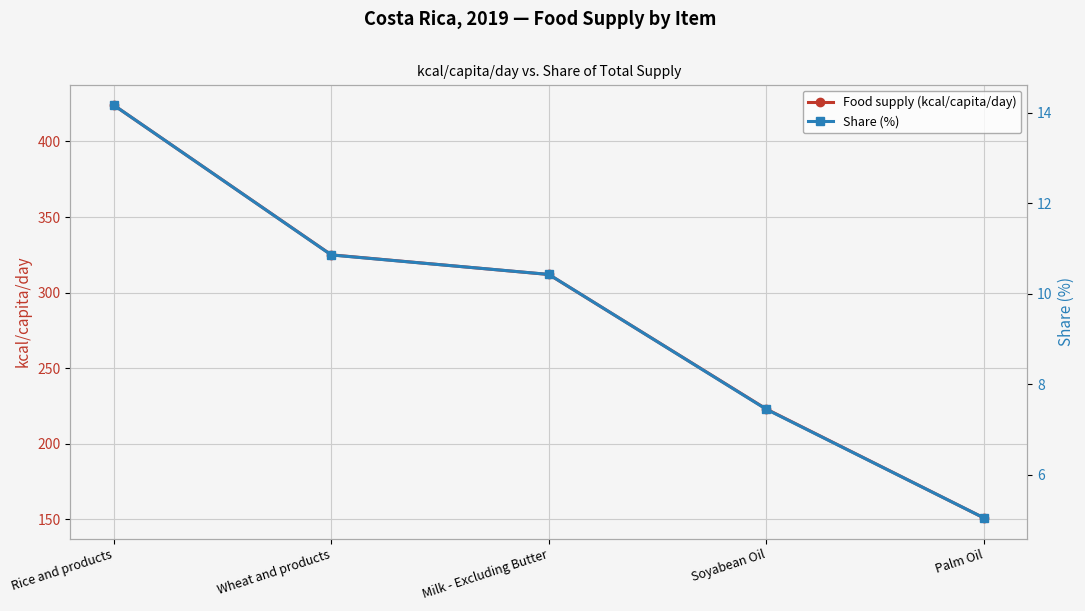

Reading left to right, transcribe all the data shown in this chart.

Food supply (kcal/capita/day): Rice and products=424.0	Wheat and products=325.0	Milk - Excluding Butter=312.0	Soyabean Oil=223.0	Palm Oil=151.0
Share (%): Rice and products=14.2	Wheat and products=10.9	Milk - Excluding Butter=10.4	Soyabean Oil=7.5	Palm Oil=5.0